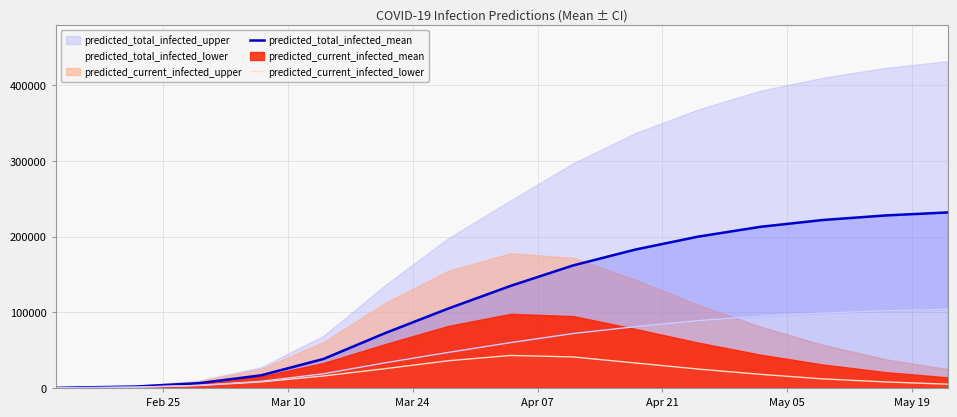

What is the label of the 3rd point from the left?

Mar 24